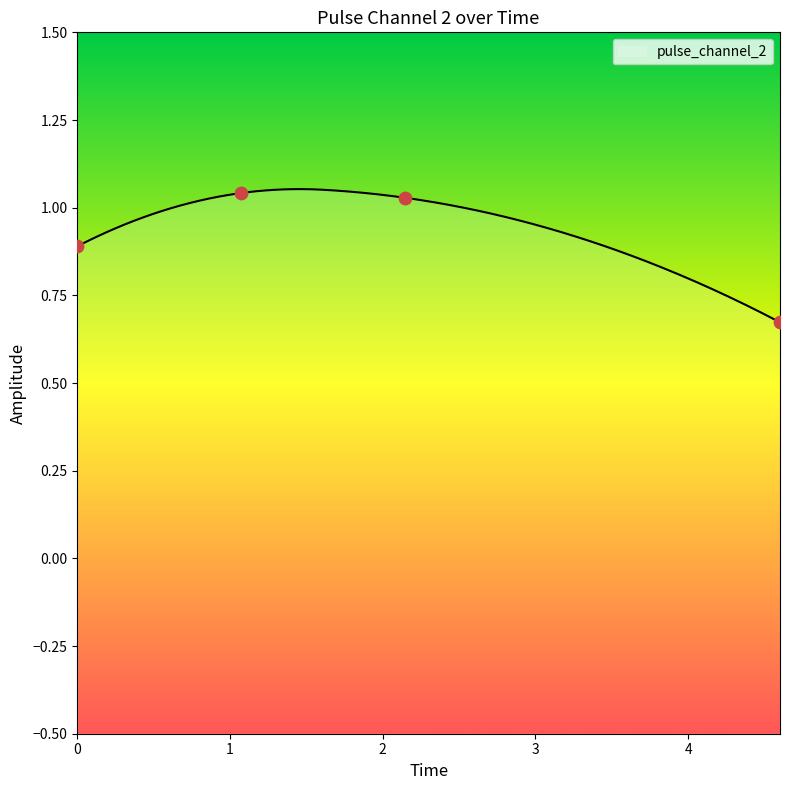

What is the change in value from 0.0 to 4.601221799850464?

-0.2